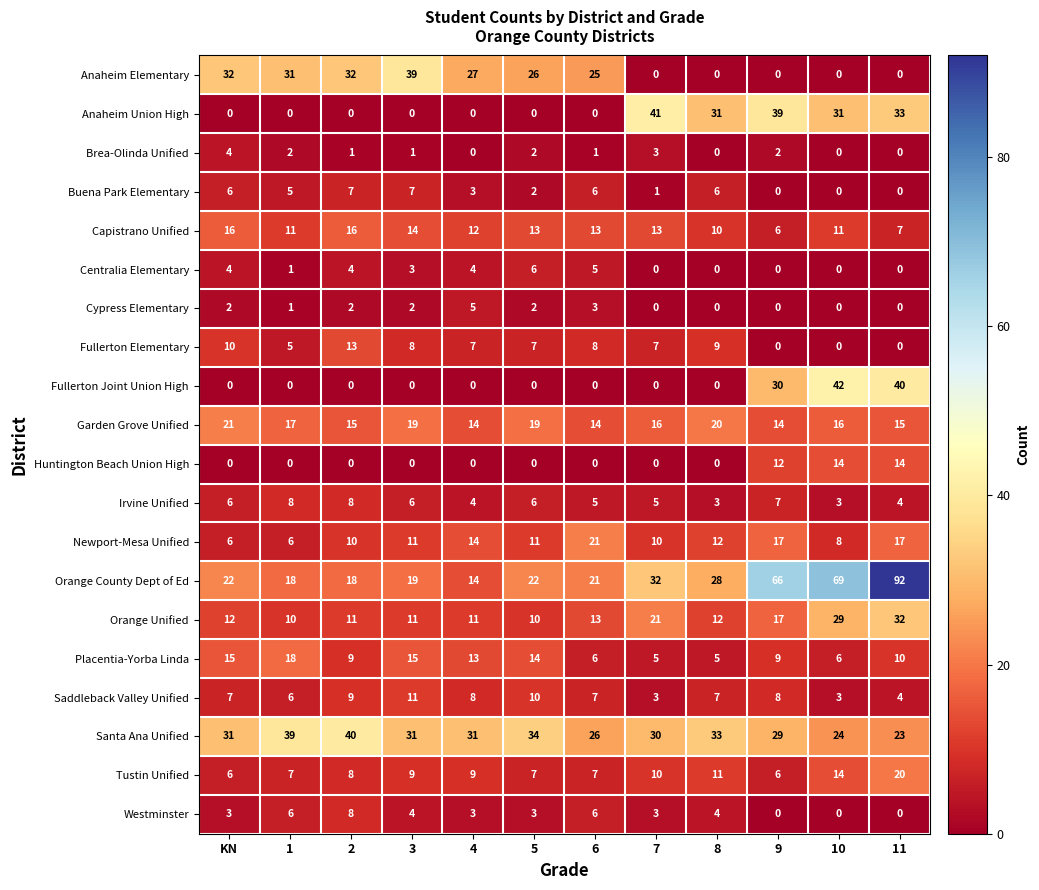

What is the sum of the Fullerton Elementary values at 8 and 11?

9